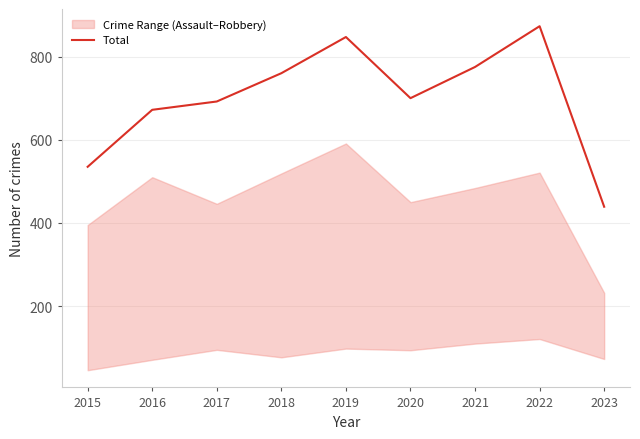

What is the value of the 1st point from the left?

535